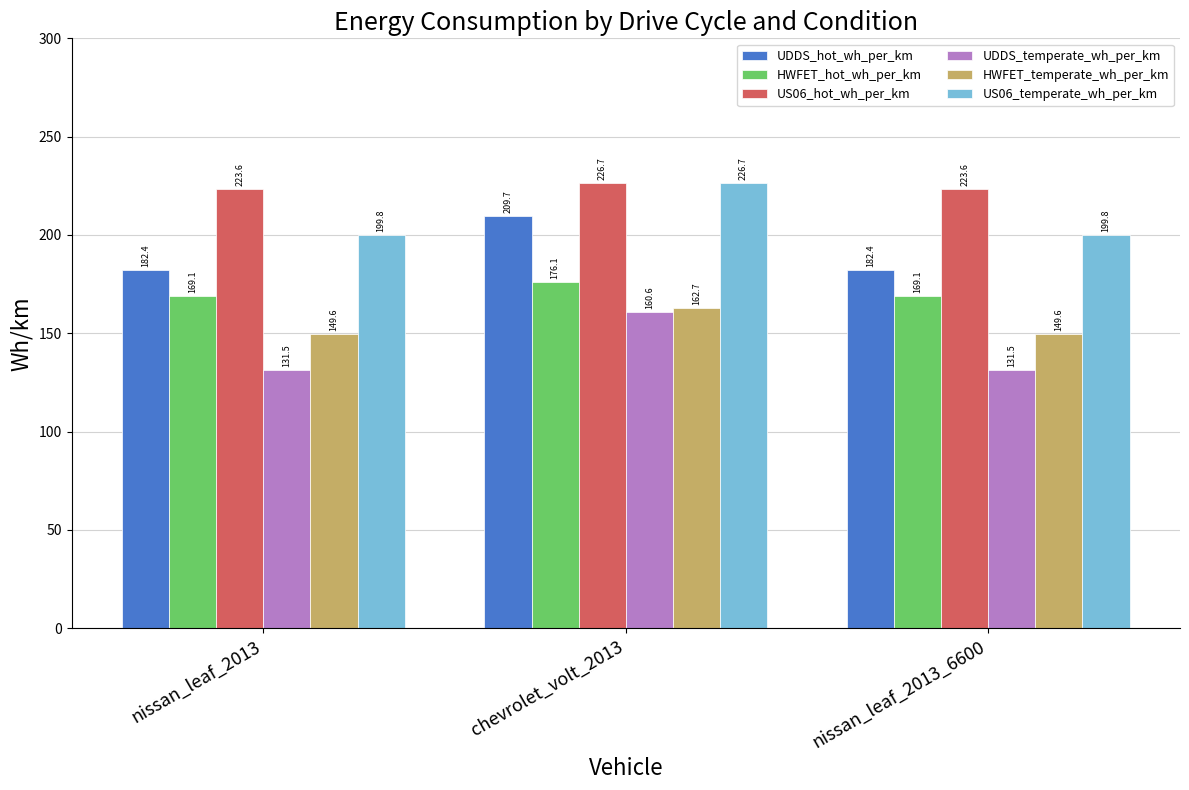

Reading right to left, list all the values displayed in this chart.

UDDS_hot_wh_per_km: 182.4	209.7	182.4
HWFET_hot_wh_per_km: 169.1	176.1	169.1
US06_hot_wh_per_km: 223.6	226.7	223.6
UDDS_temperate_wh_per_km: 131.5	160.6	131.5
HWFET_temperate_wh_per_km: 149.6	162.7	149.6
US06_temperate_wh_per_km: 199.8	226.7	199.8